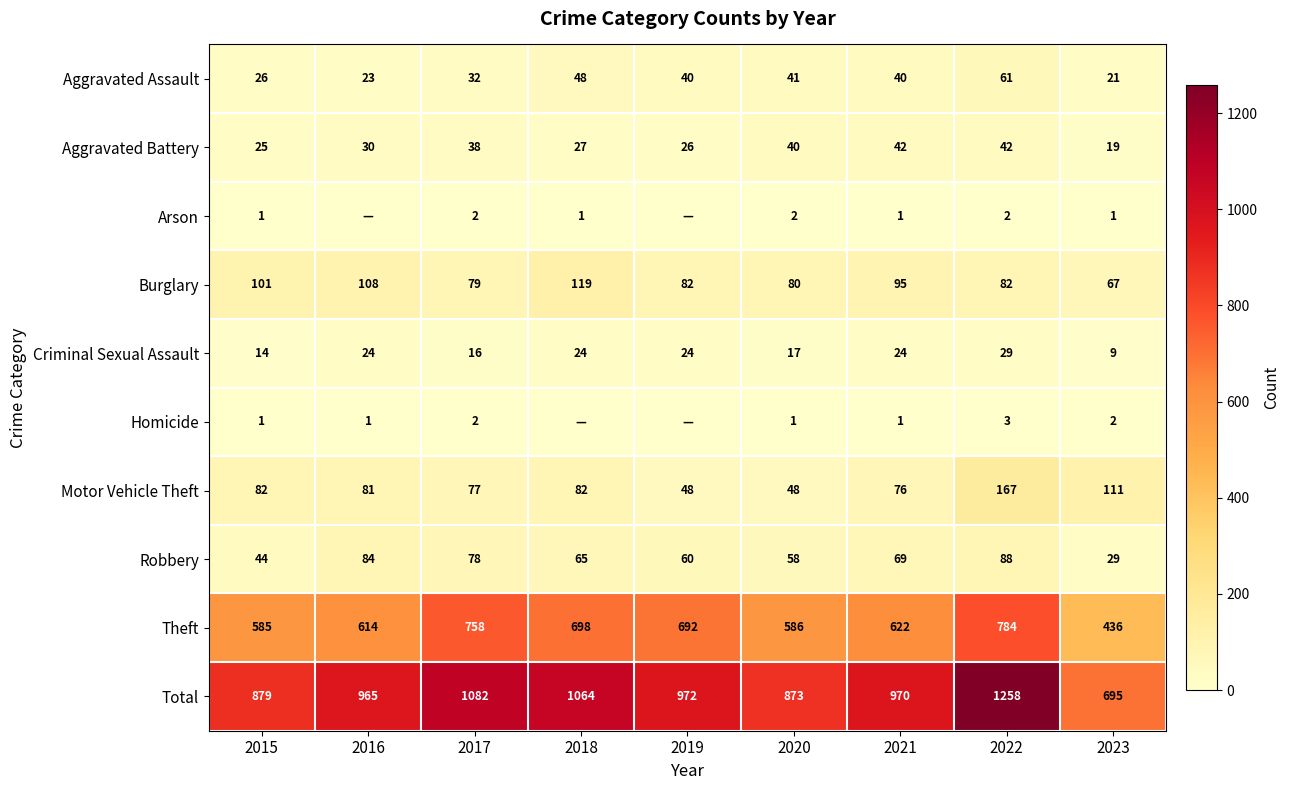

What is the sum of the Criminal Sexual Assault values at 2023 and 2019?

33